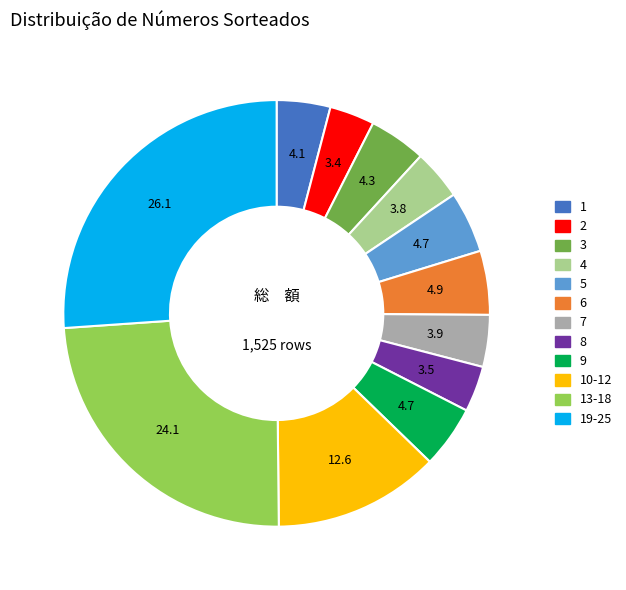

How many segments does this pie chart have?

12